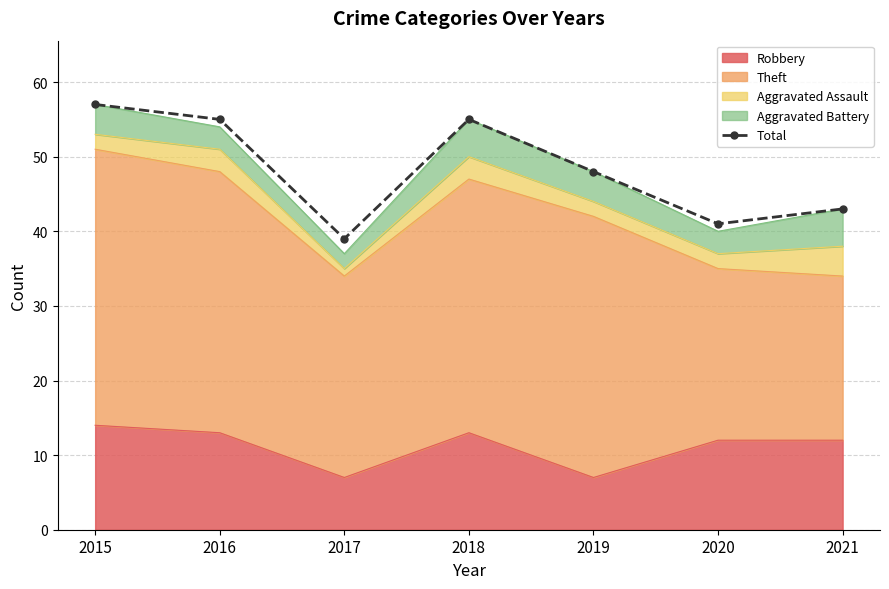

The chart shows a value of 74 at 2021. True or false?

False